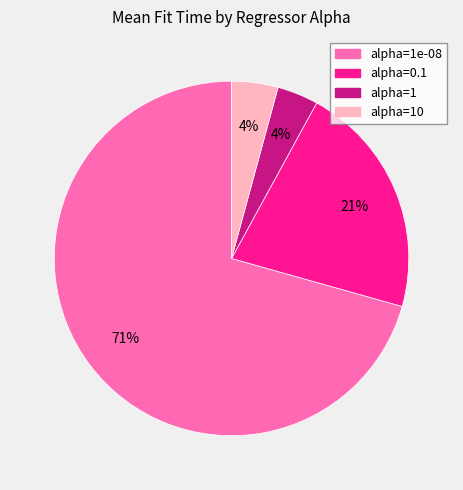

Is there a majority slice in this chart?

Yes